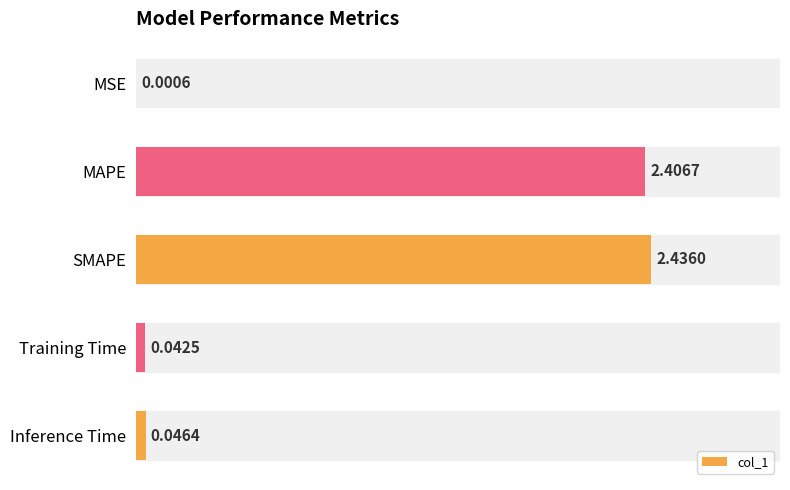

Where is the data nearest to the value 1?

Inference Time